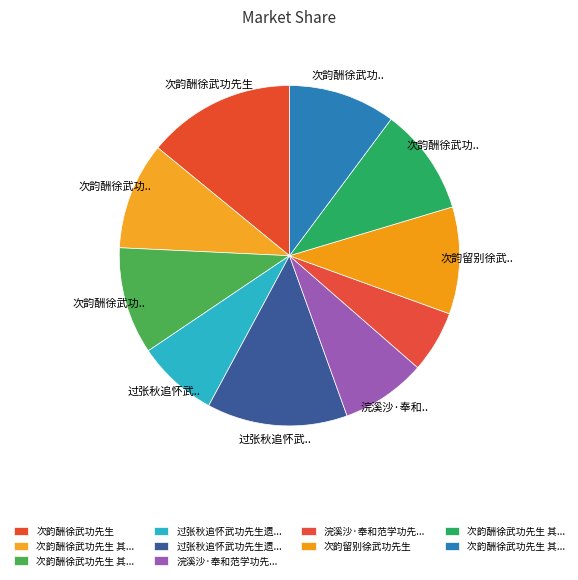

How many segments does this pie chart have?

10